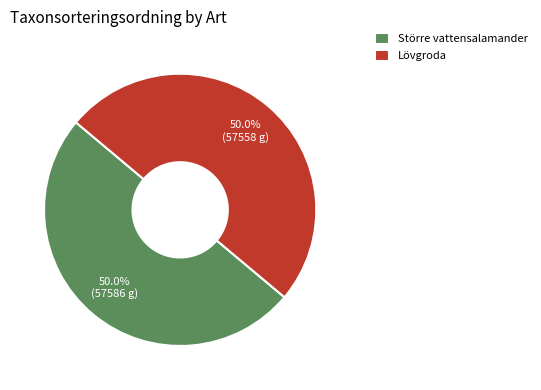

How many slices are in this pie chart?

2